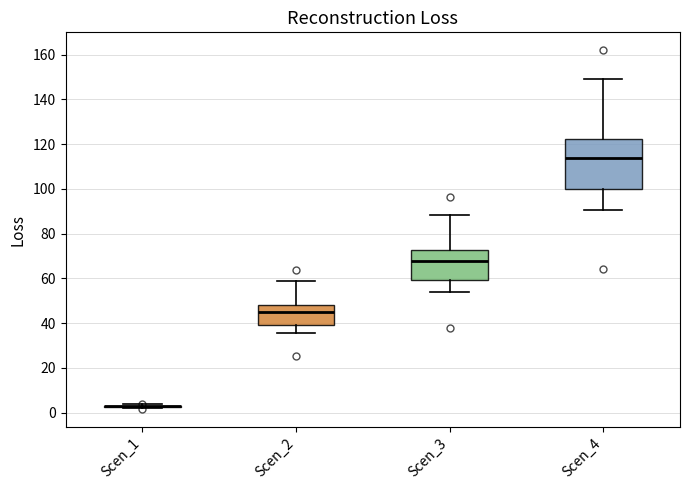

Reading left to right, read every box against the y-axis: the position of its median line, the range the box covers, and the ends of its whiskers. The values are not printed on the chart, so give them approximately, as read against the axis.

Scen_1: box collapsed to a line at 2, whiskers 2 to 4
Scen_2: median 44, box 40 to 48, whiskers 36 to 58
Scen_3: median 68, box 60 to 72, whiskers 54 to 88
Scen_4: median 114, box 100 to 122, whiskers 90 to 150